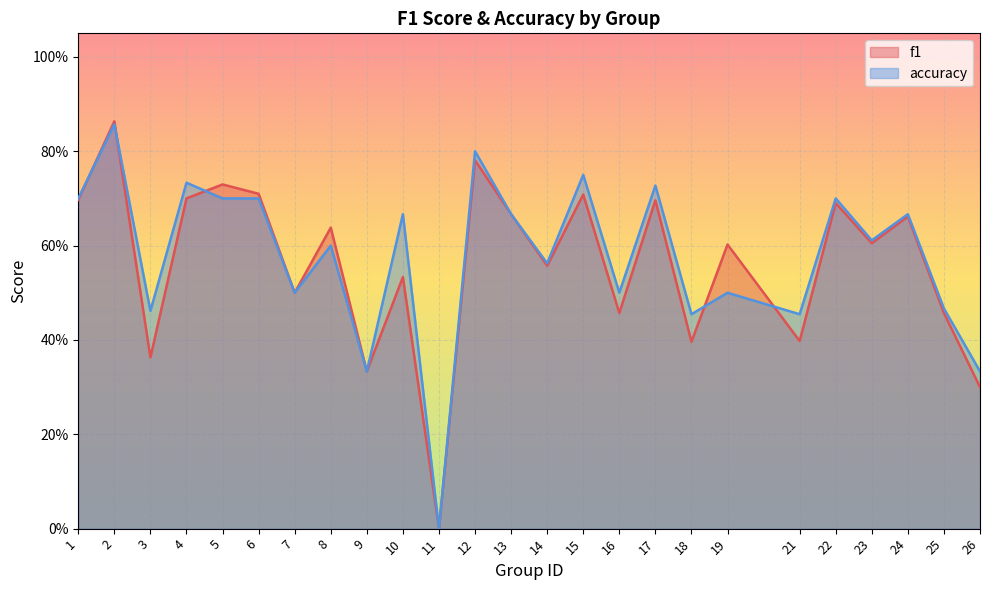

How many accuracy values are between 0 and 1?

25